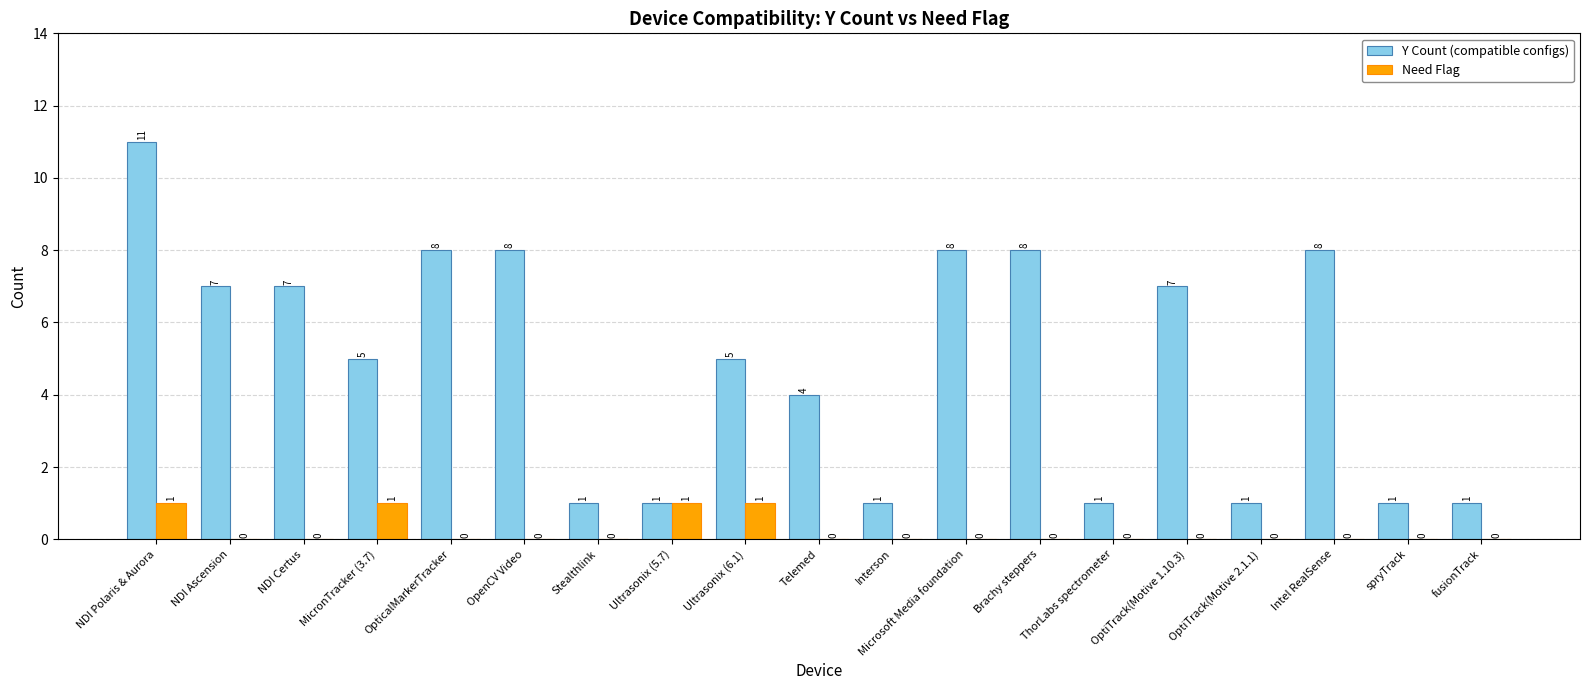

What is the sum of all Y Count (compatible configs) values?

93